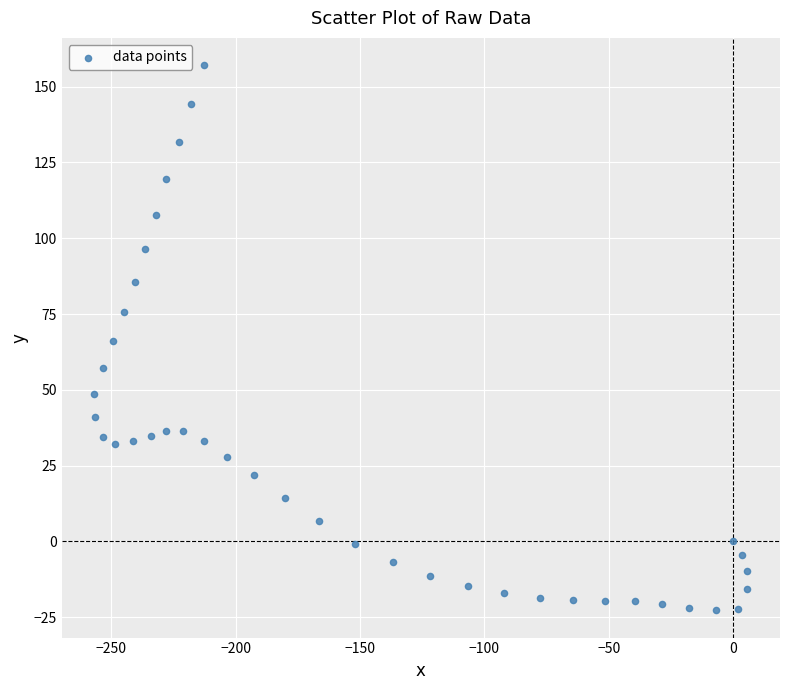

What is the range of Y values (max minus min)?

179.8